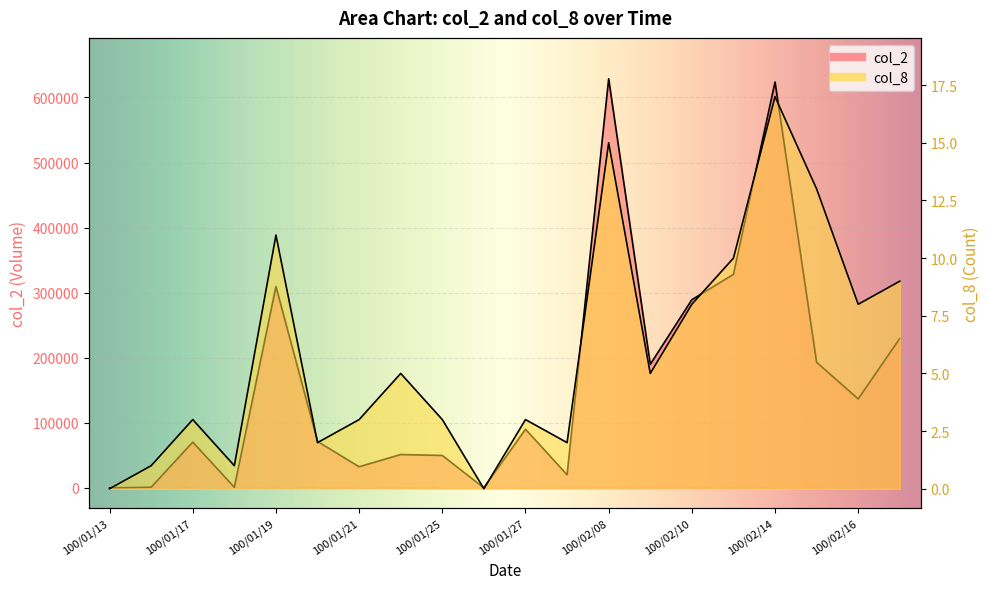

Rank the series at 100/01/26 from lowest to highest value.

col_2, col_8